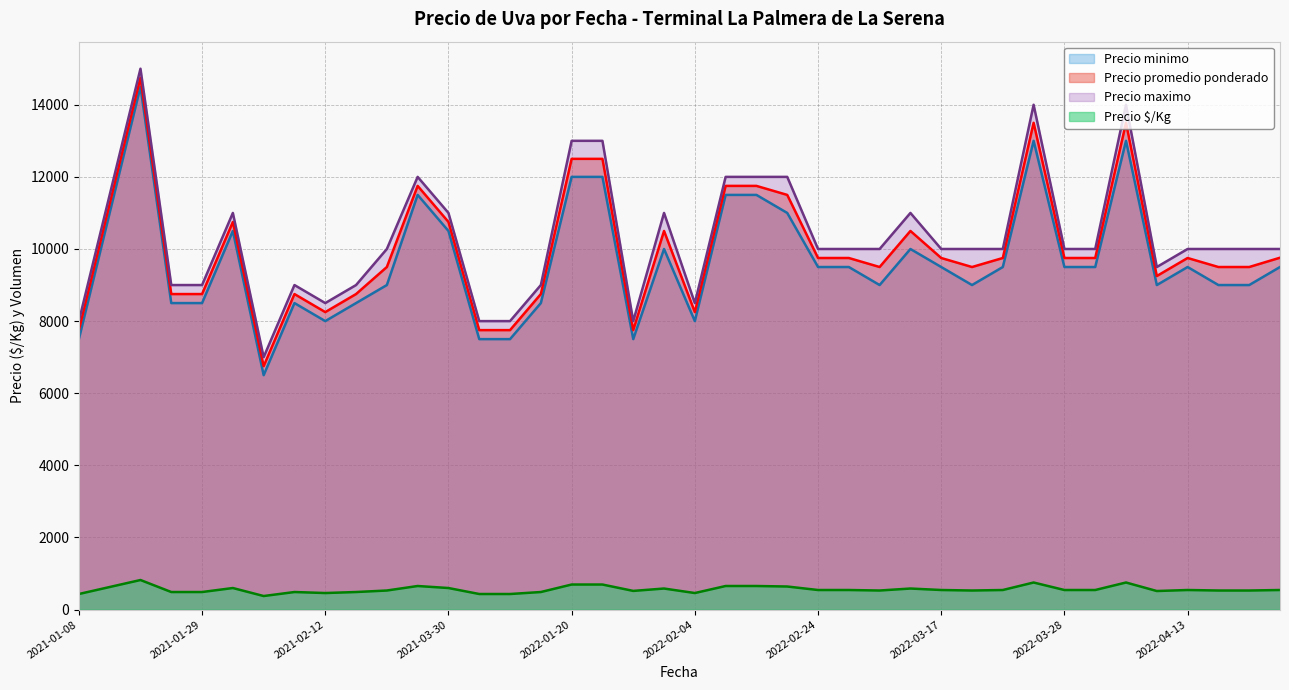

How many values in the Precio $/Kg series are below 542?

18